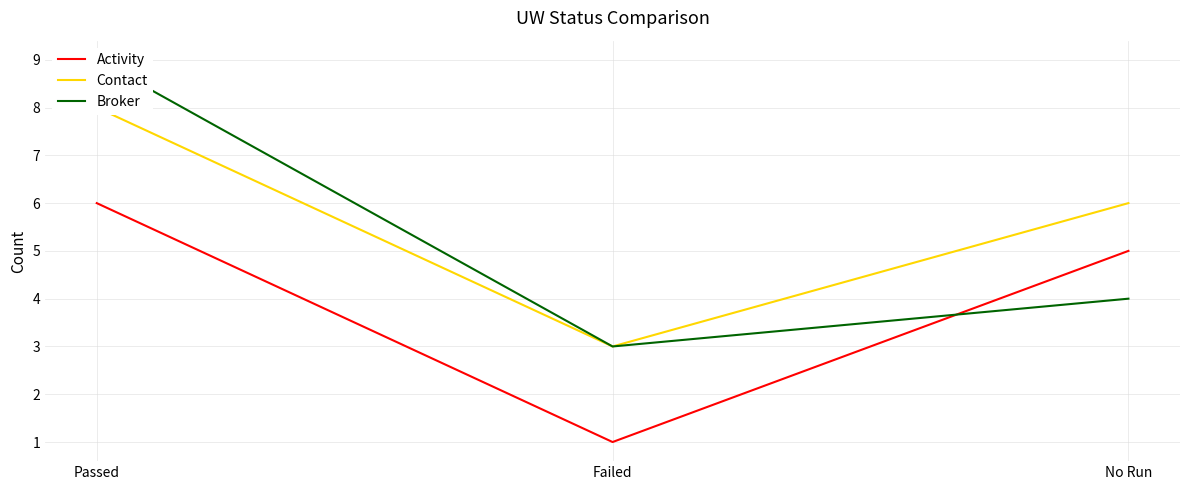

What is the total value across all series at Failed?

7